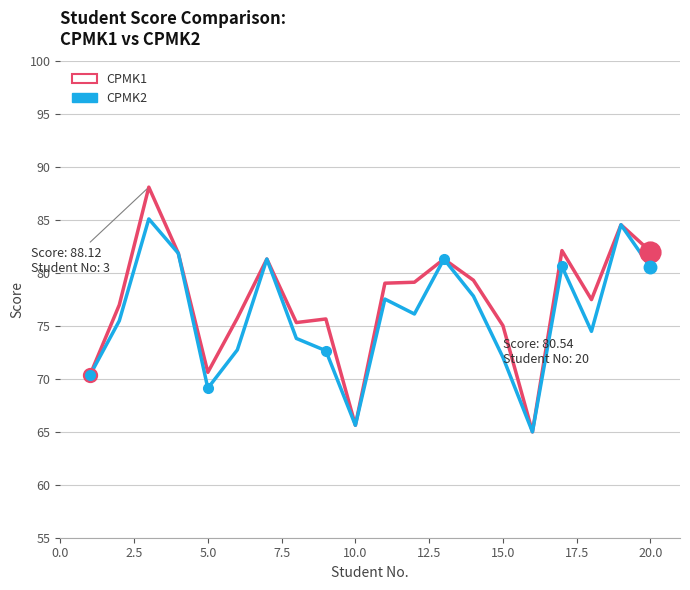

Which series has the largest range (max minus min)?

CPMK1